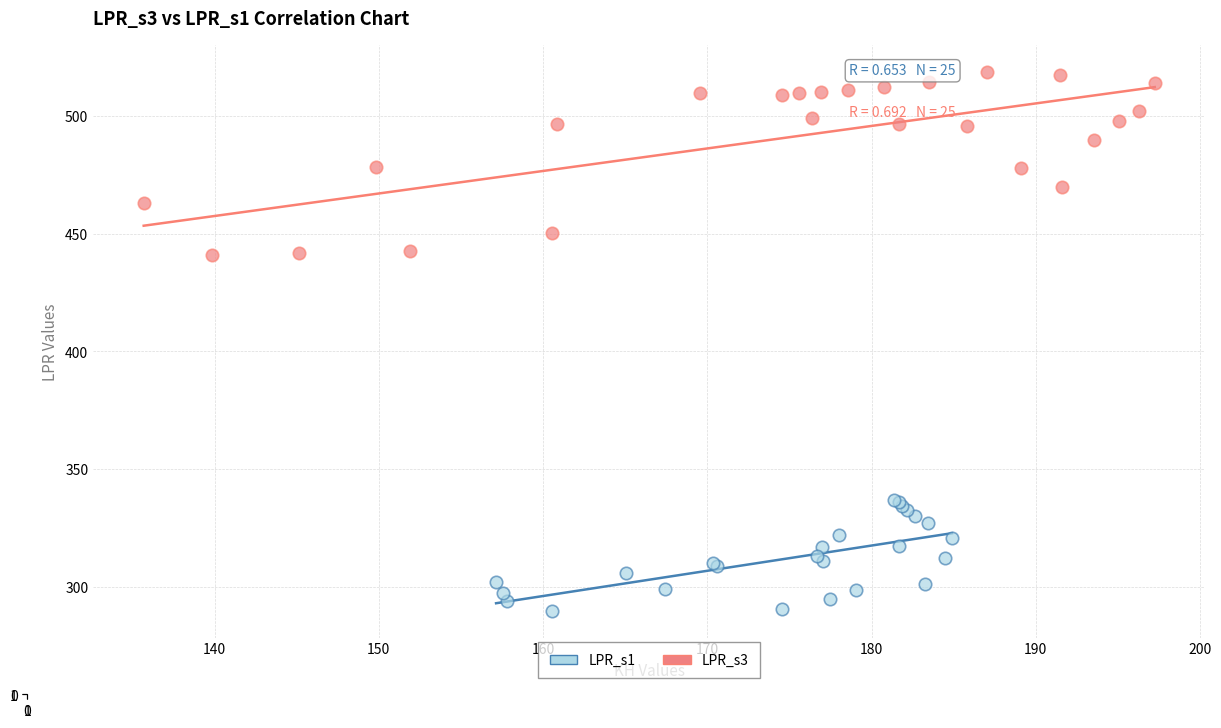

Which series has the widest spread of Y values?

LPR_s3